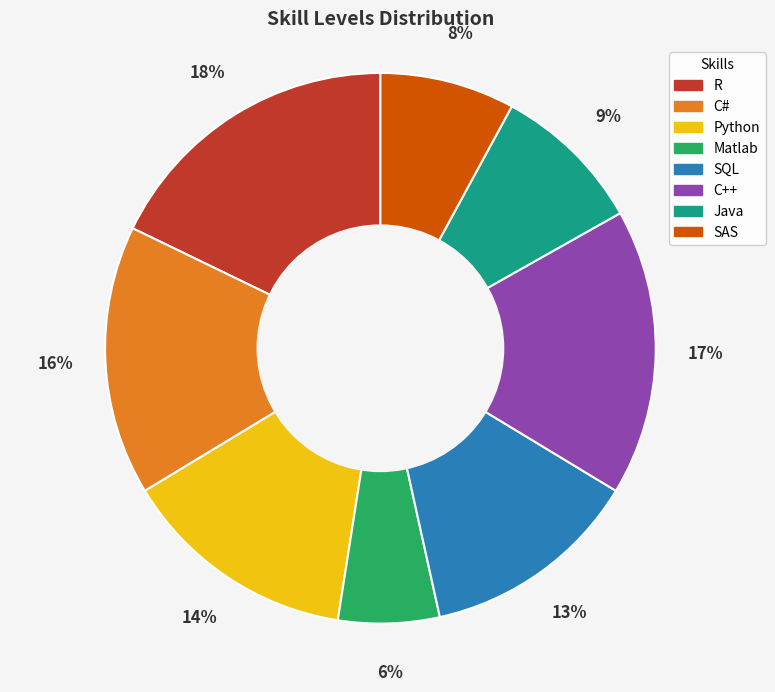

Does any single category account for the majority?

No